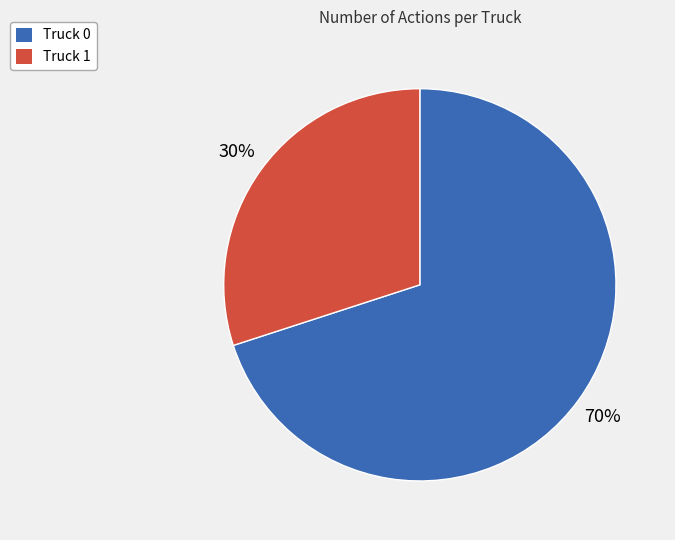

Which category has the smallest portion of the pie?

Truck 1